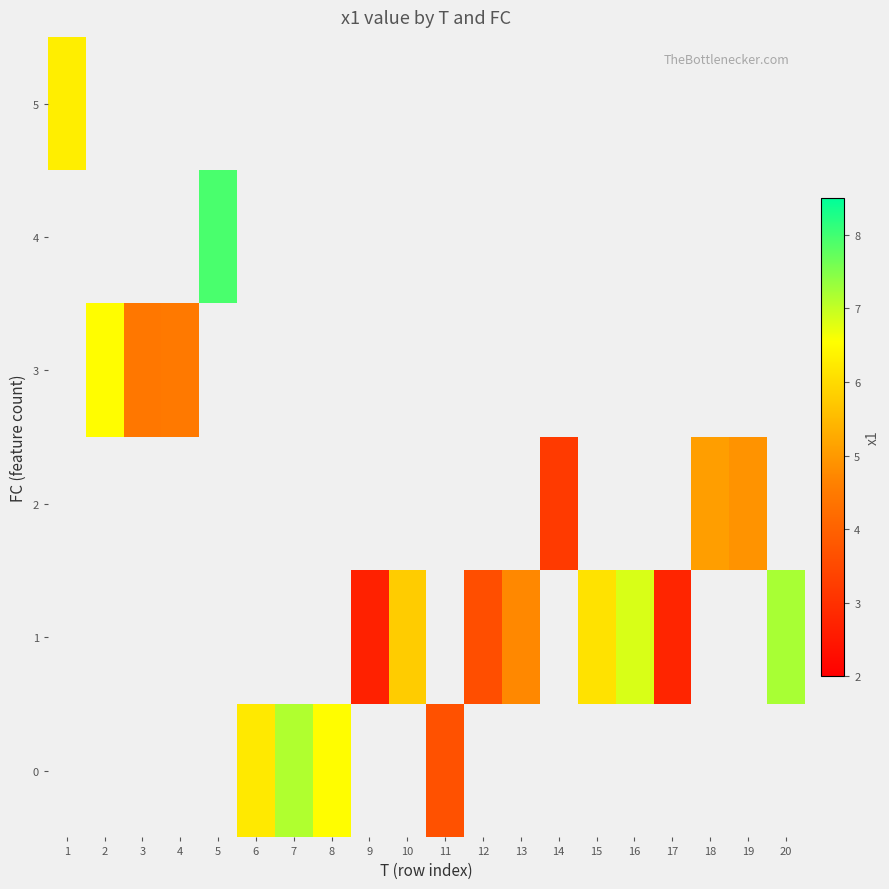

Is it true that 2 equals 3.3 at 18?

False